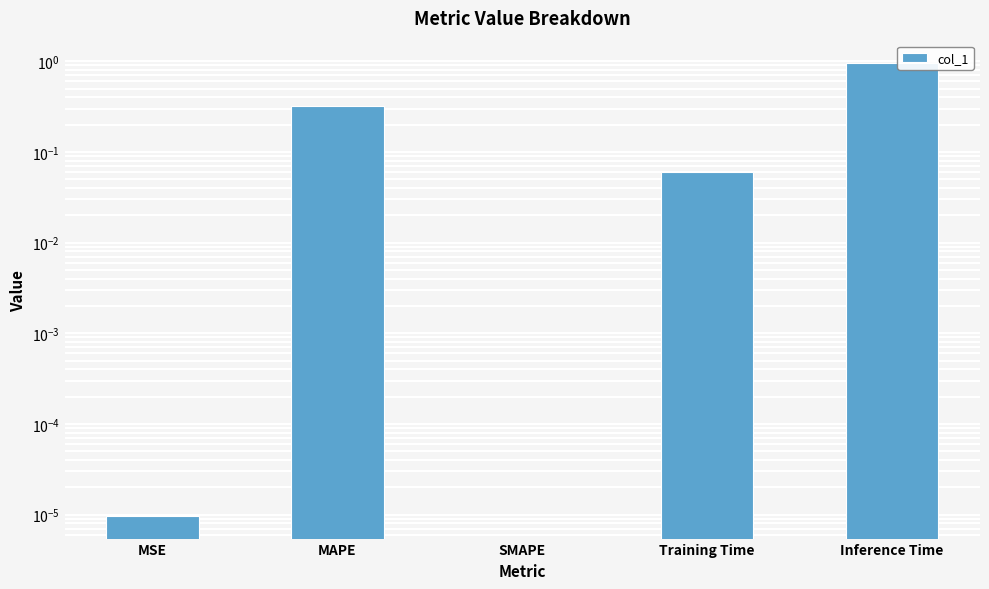

Rank the categories by value from lowest to highest.

SMAPE, MSE, Training Time, MAPE, Inference Time